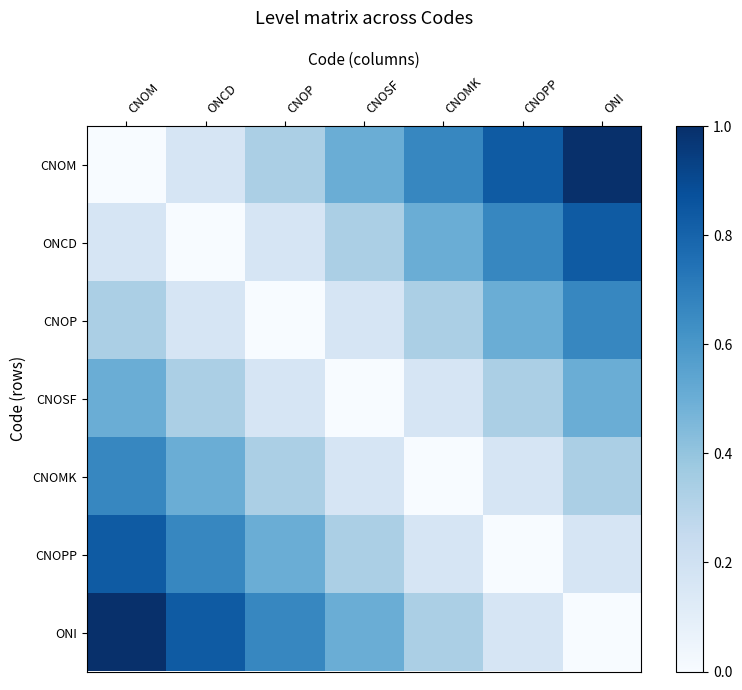

Reading left to right, what are all the values shown in this chart?

CNOM: CNOM=0.0	ONCD=0.2	CNOP=0.3	CNOSF=0.5	CNOMK=0.7	CNOPP=0.8	ONI=1.0
ONCD: CNOM=0.2	ONCD=0.0	CNOP=0.2	CNOSF=0.3	CNOMK=0.5	CNOPP=0.7	ONI=0.8
CNOP: CNOM=0.3	ONCD=0.2	CNOP=0.0	CNOSF=0.2	CNOMK=0.3	CNOPP=0.5	ONI=0.7
CNOSF: CNOM=0.5	ONCD=0.3	CNOP=0.2	CNOSF=0.0	CNOMK=0.2	CNOPP=0.3	ONI=0.5
CNOMK: CNOM=0.7	ONCD=0.5	CNOP=0.3	CNOSF=0.2	CNOMK=0.0	CNOPP=0.2	ONI=0.3
CNOPP: CNOM=0.8	ONCD=0.7	CNOP=0.5	CNOSF=0.3	CNOMK=0.2	CNOPP=0.0	ONI=0.2
ONI: CNOM=1.0	ONCD=0.8	CNOP=0.7	CNOSF=0.5	CNOMK=0.3	CNOPP=0.2	ONI=0.0